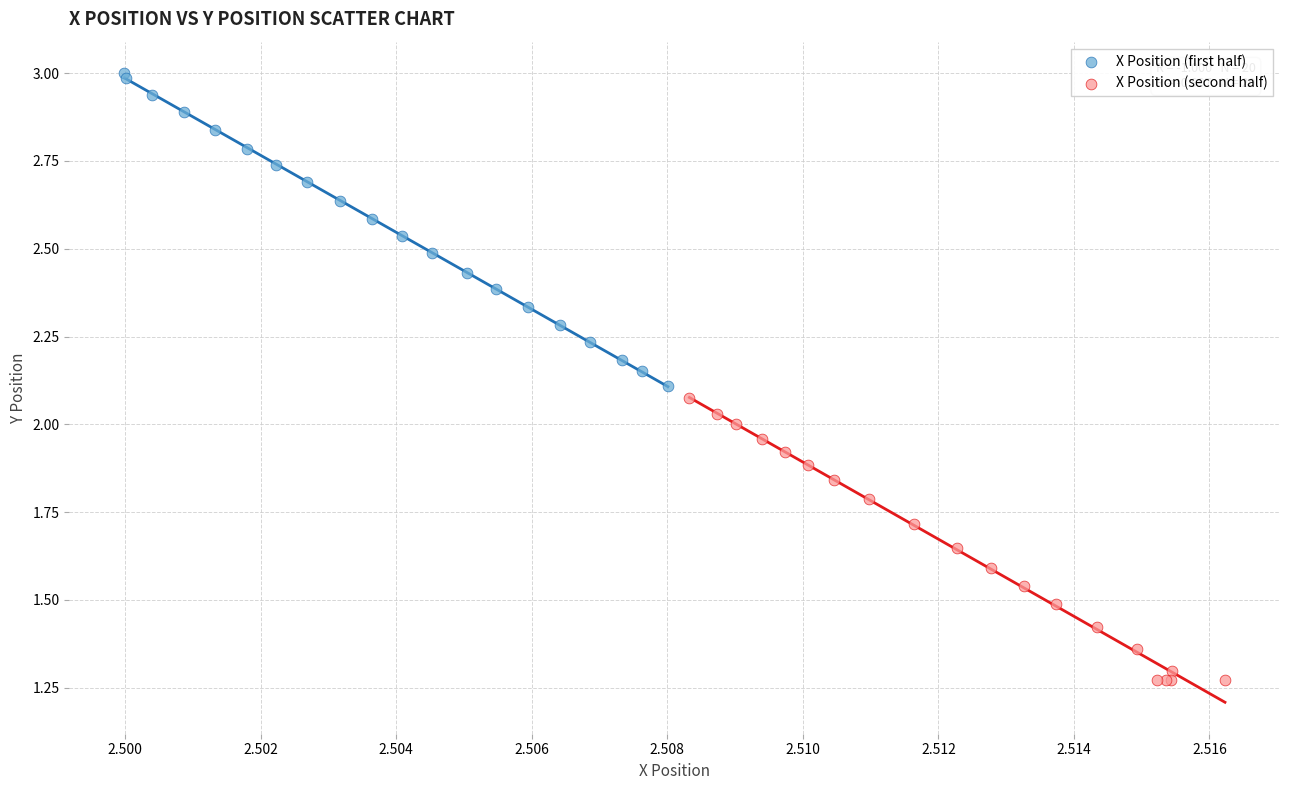

Which series contains the lowest Y value?

X Position (second half)